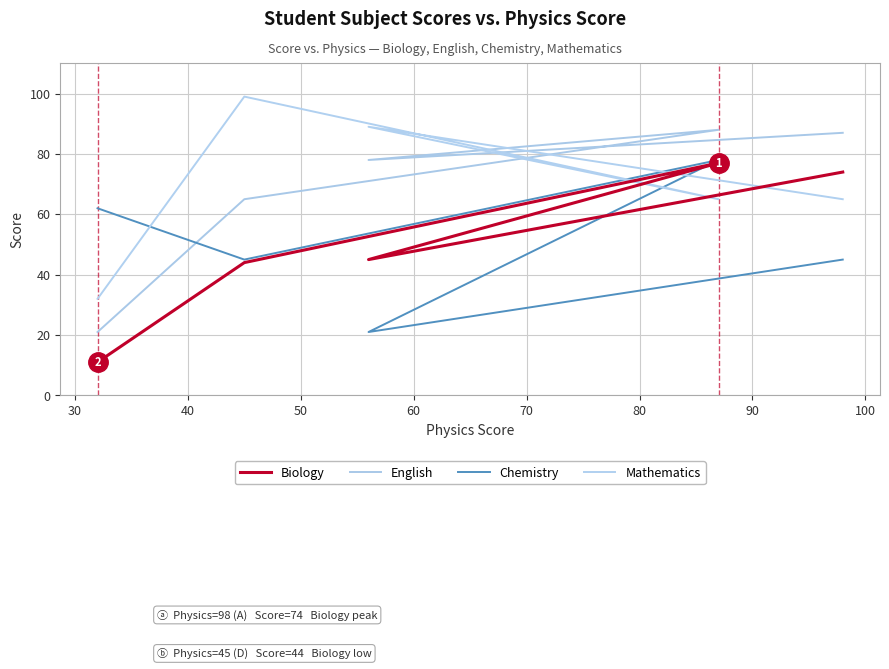

How many Chemistry values are between 45 and 62?

3